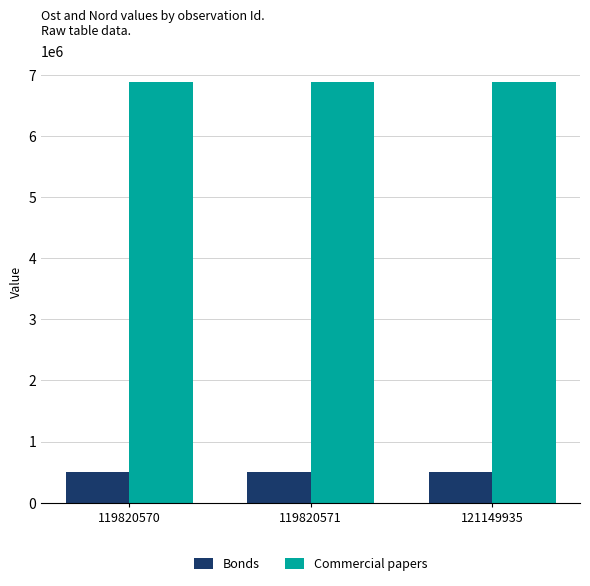

Does the chart contain stacked bars?

No